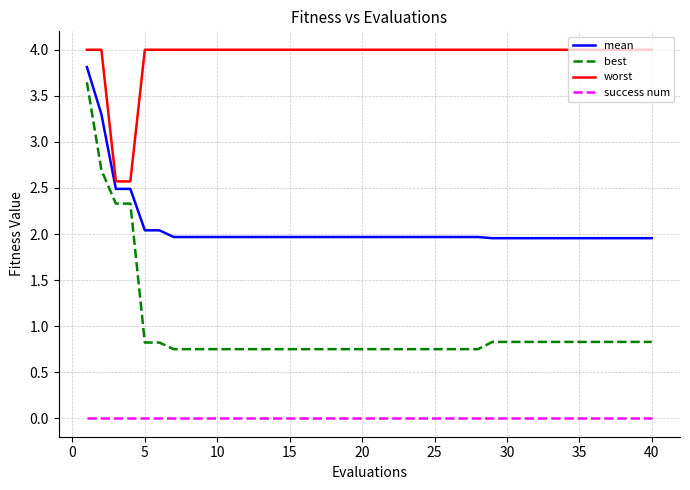

What is the lowest value of the worst series?

2.6